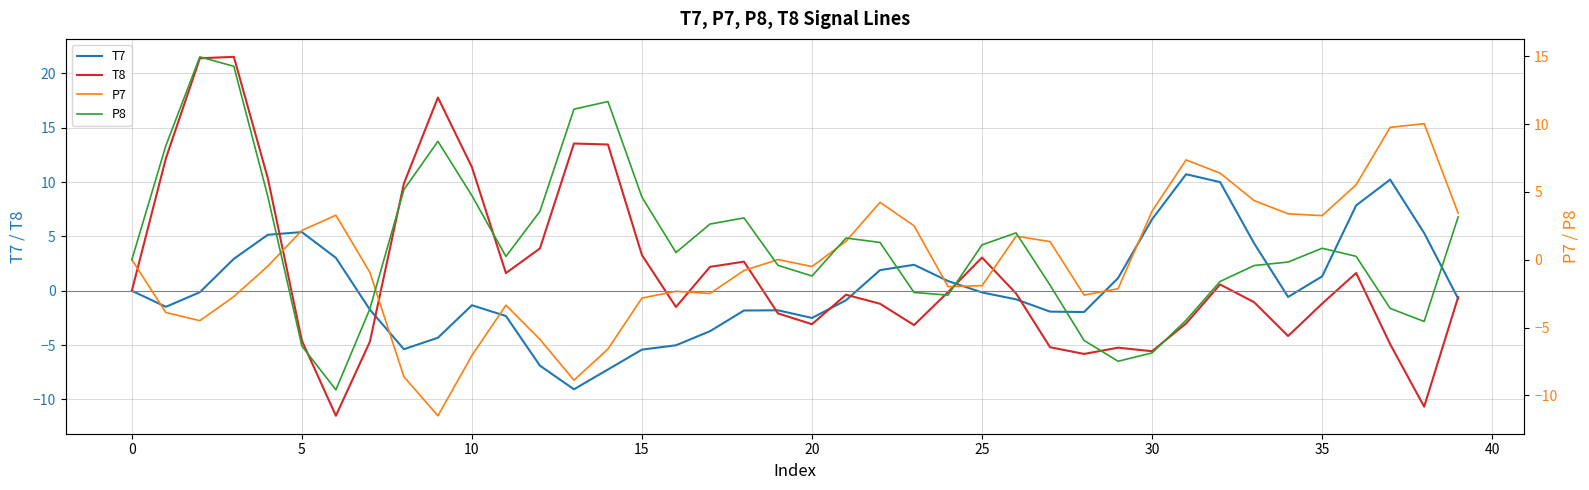

Is it true that T8 equals 0.0 at 0?

True